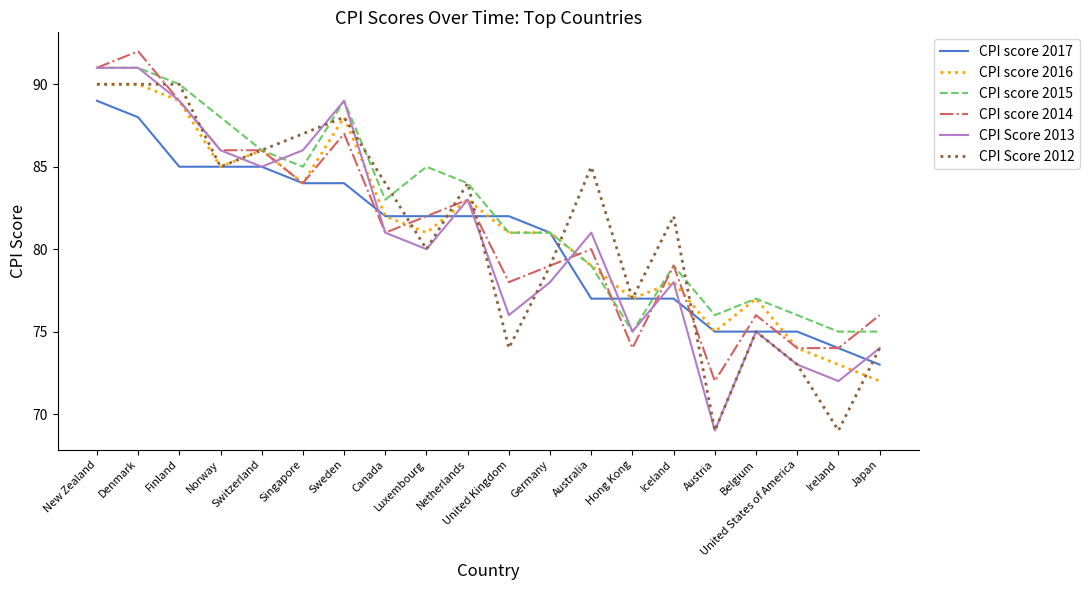

Is it true that CPI score 2016 equals 84 at Singapore?

True